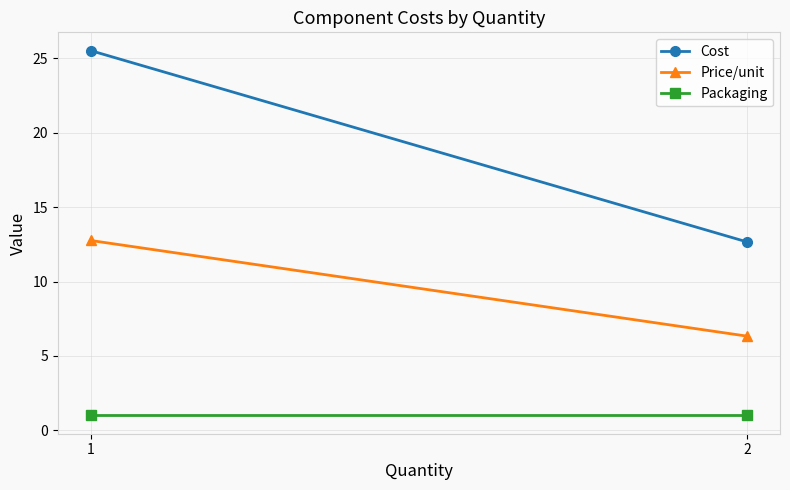

Reading left to right, what are all the values shown in this chart?

Cost: 25.5	12.7
Price/unit: 12.8	6.3
Packaging: 1.0	1.0